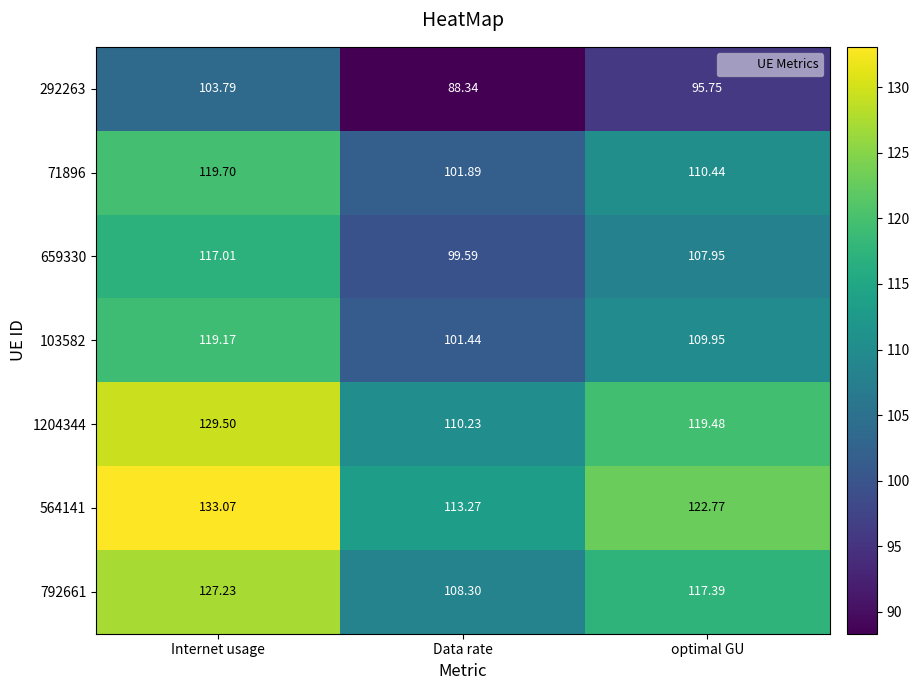

Is the value of 1204344 at Data rate greater than the value of 564141 at optimal GU?

No